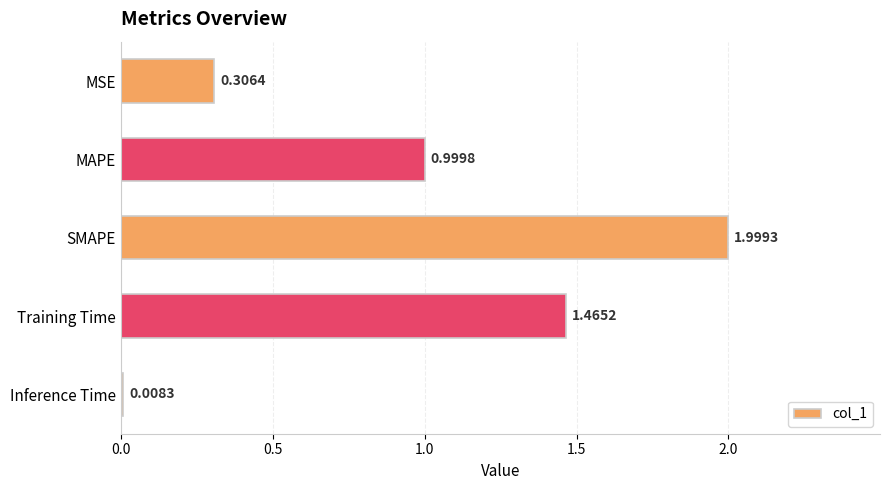

What is the change in value from MSE to Inference Time?

-0.3